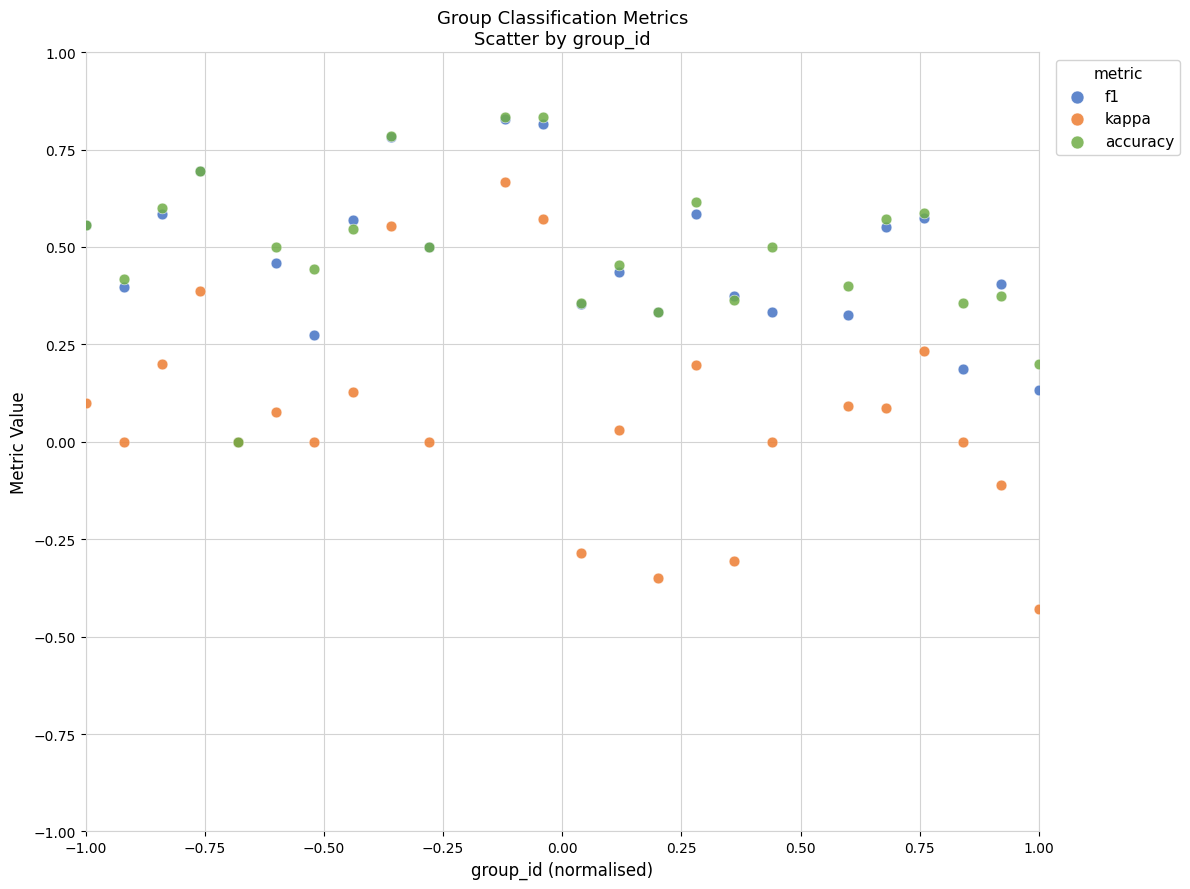

Which series has the largest Y range (max minus min)?

kappa